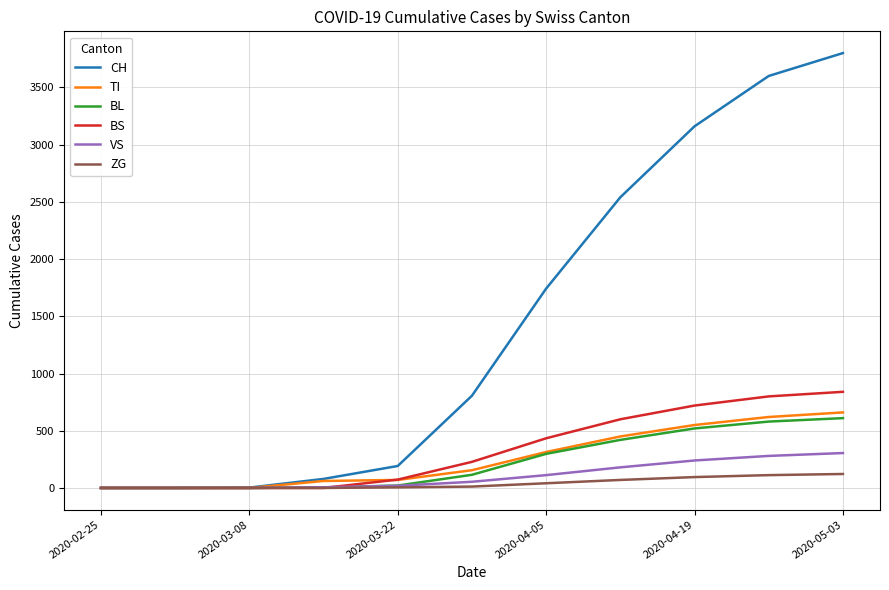

What is the greatest value displayed?

3800